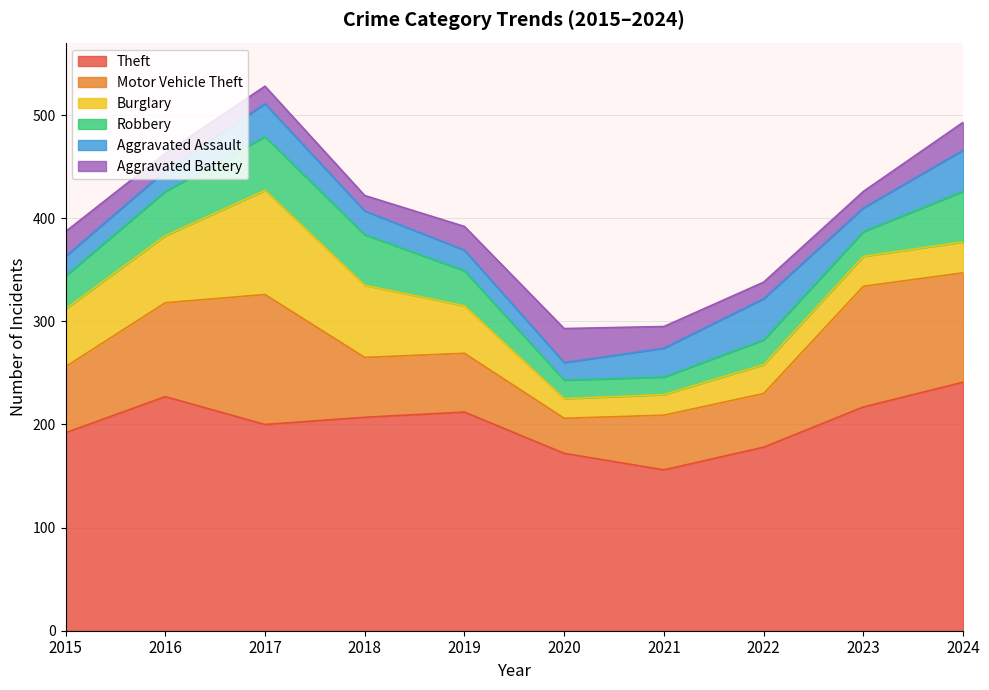

What is the smallest value displayed?

15